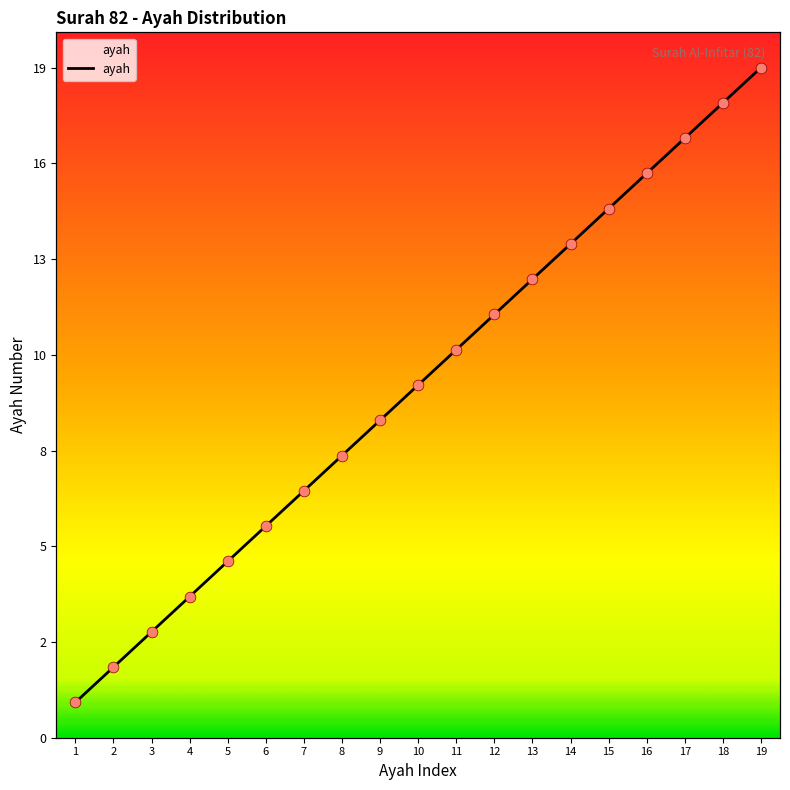

What is the change in value from 10 to 18?

+8